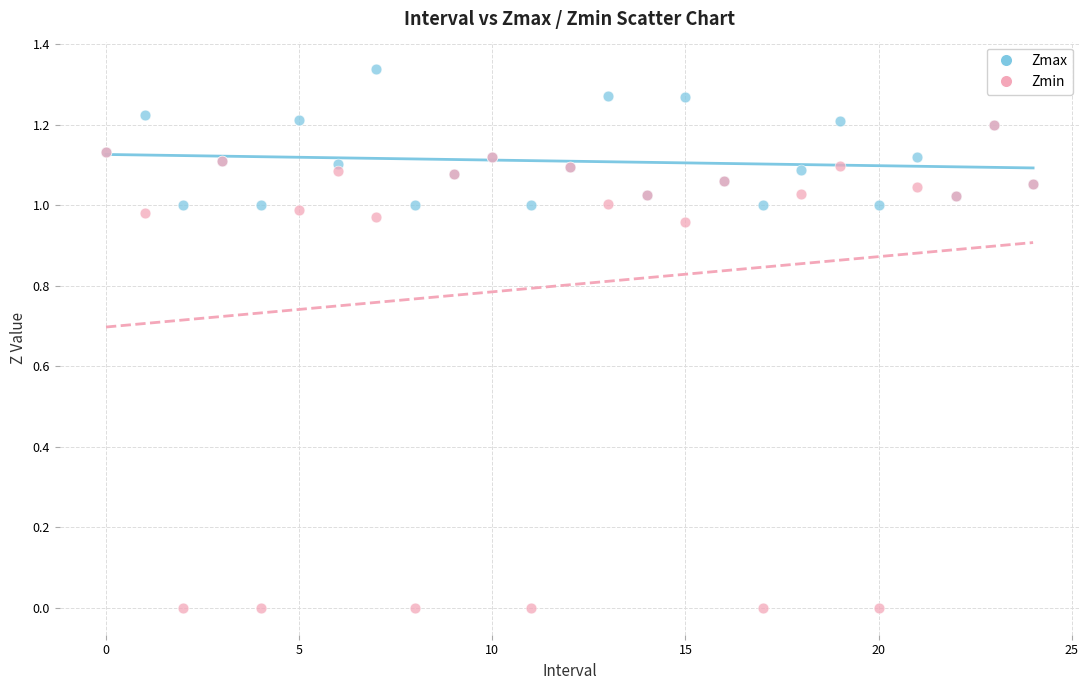

What are all the series names shown in the legend?

Zmax, Zmin